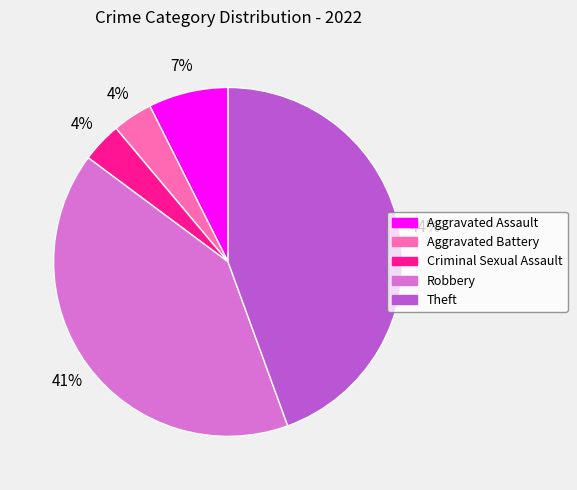

Is there any slice that represents more than half of the pie?

No